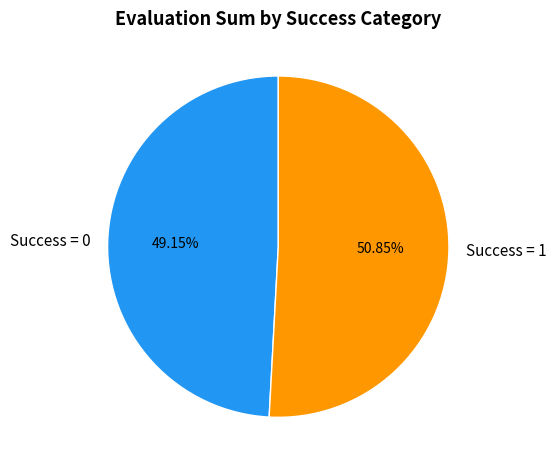

Rank the categories by value from lowest to highest.

Success = 0, Success = 1